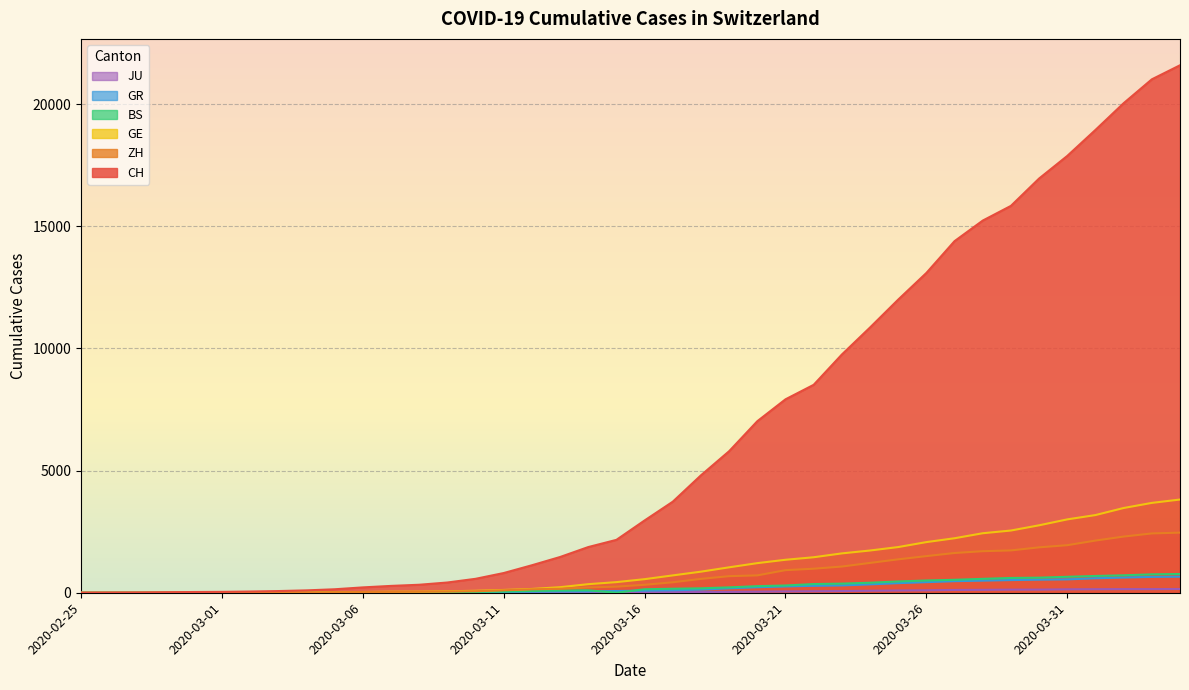

What is the label of the 17th point from the left?

2020-03-12